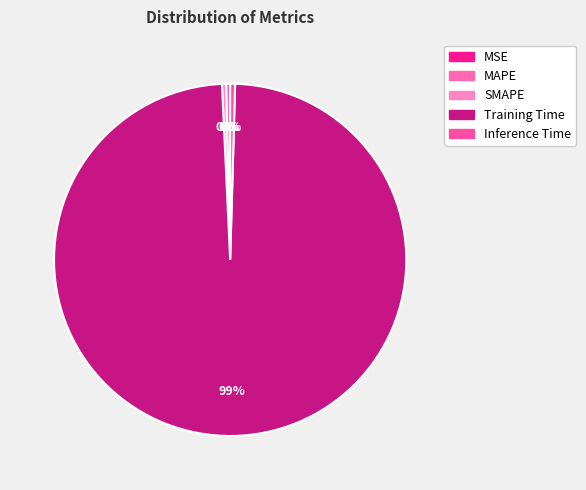

How many segments does this pie chart have?

5